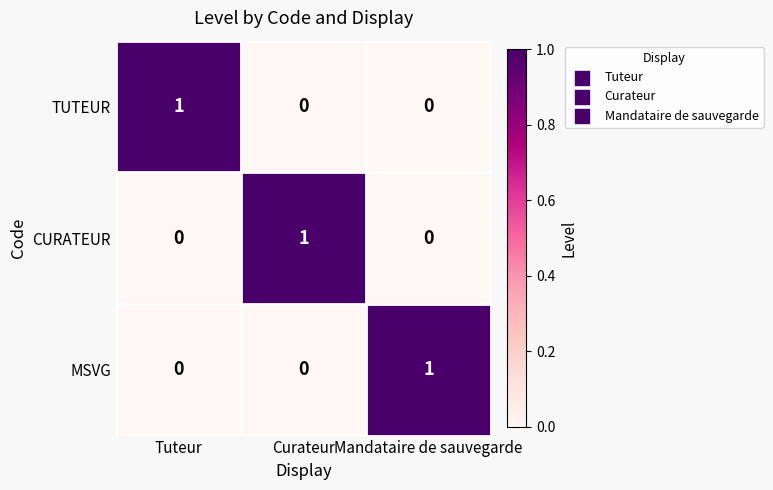

How many values in MSVG are above zero?

1